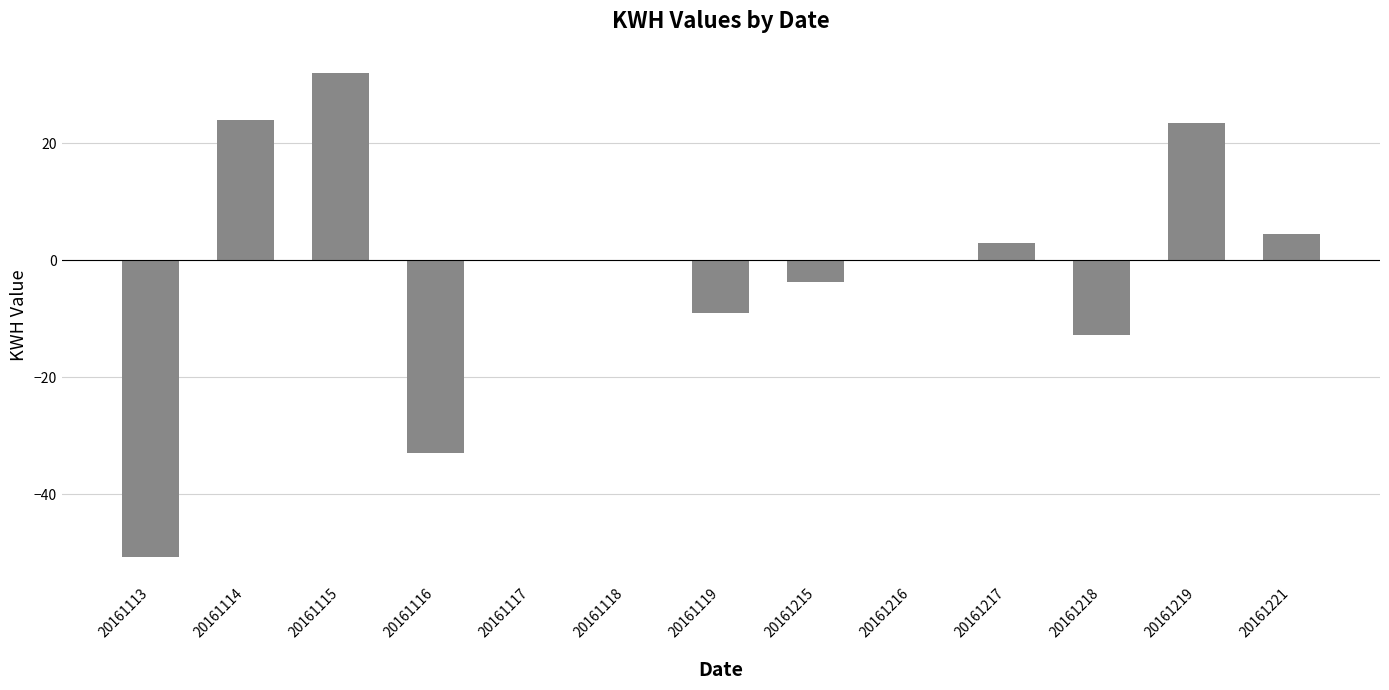

How many series are shown in this chart?

1